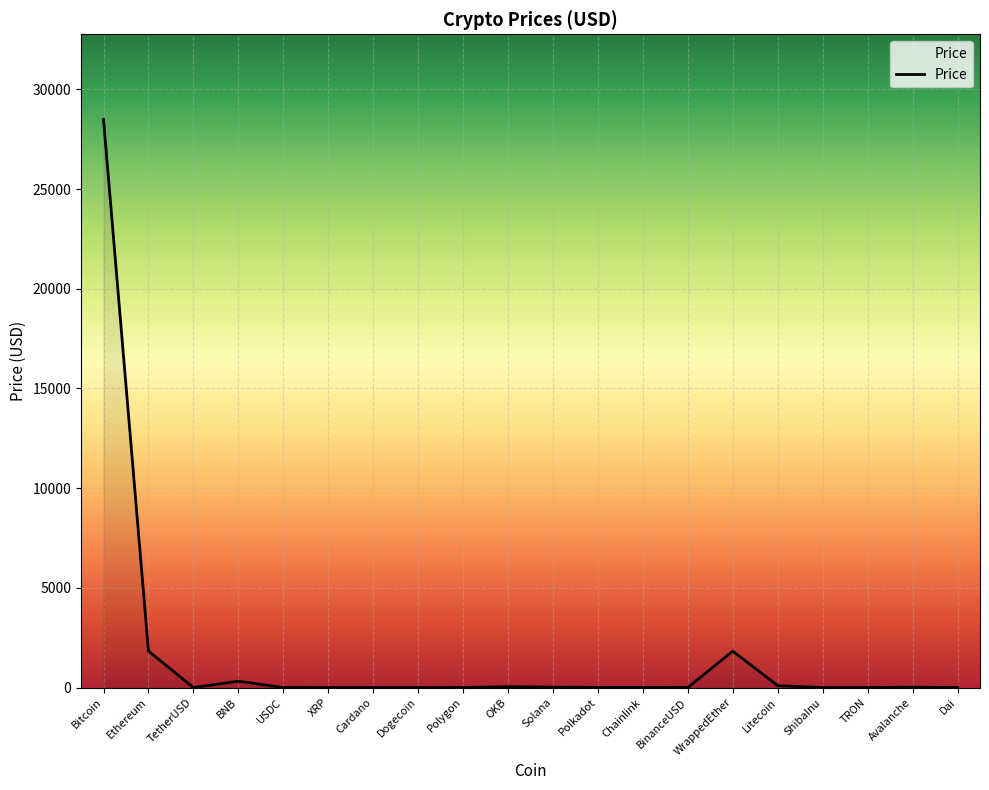

The chart shows a value of 28492.3 at Bitcoin. True or false?

True